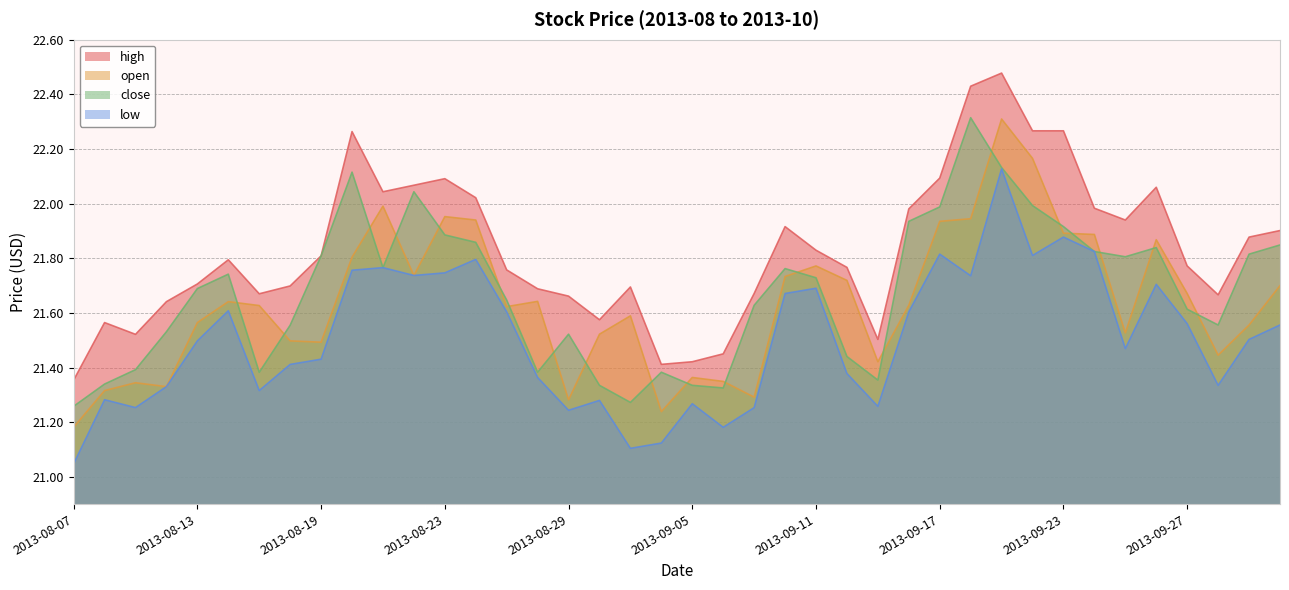

Between 2013-09-17 and 2013-09-26, which series saw the biggest shift?

close